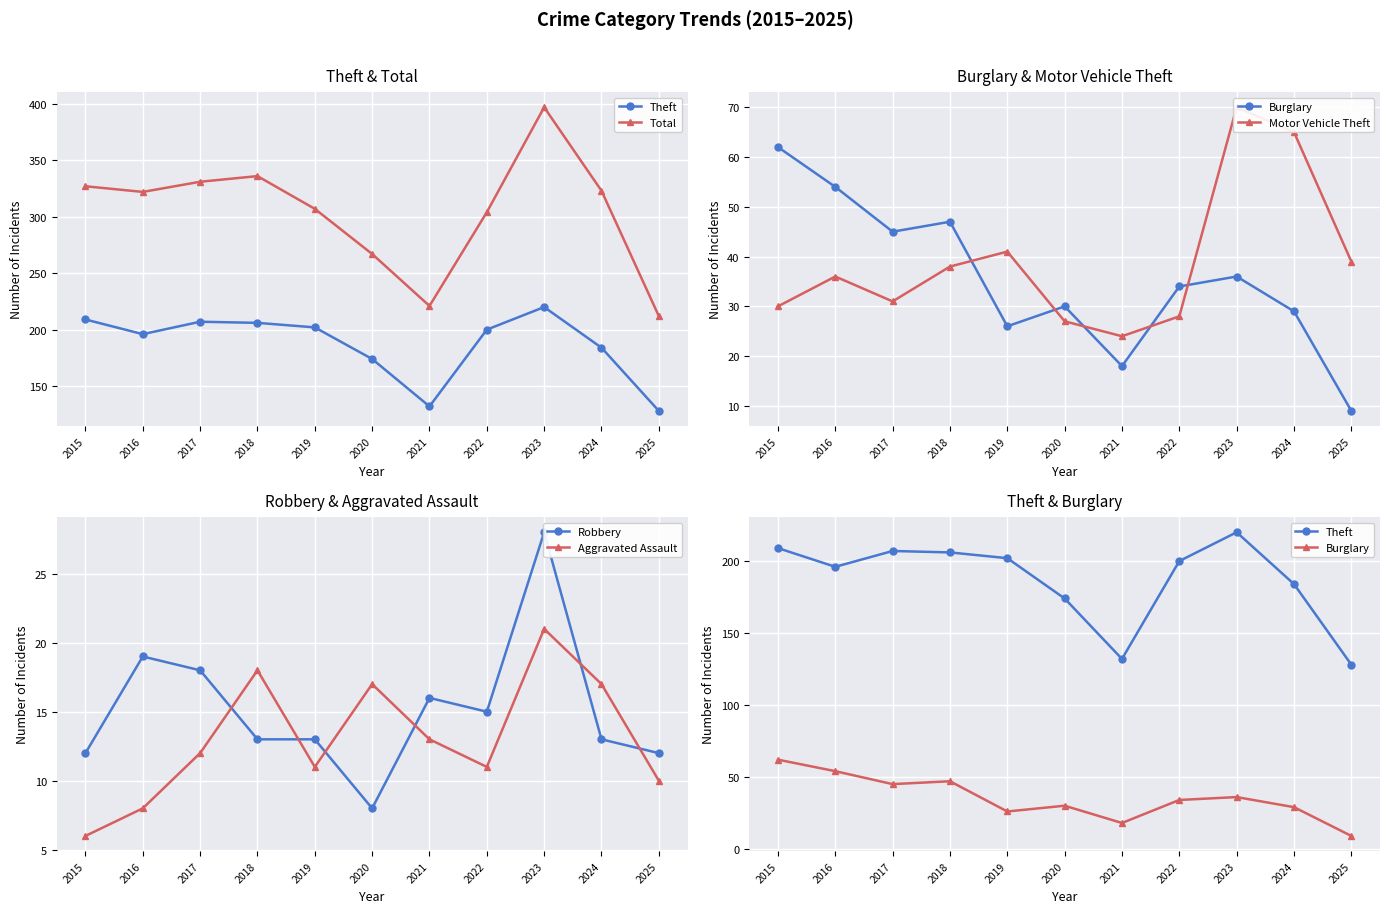

What is the smallest value displayed?

6